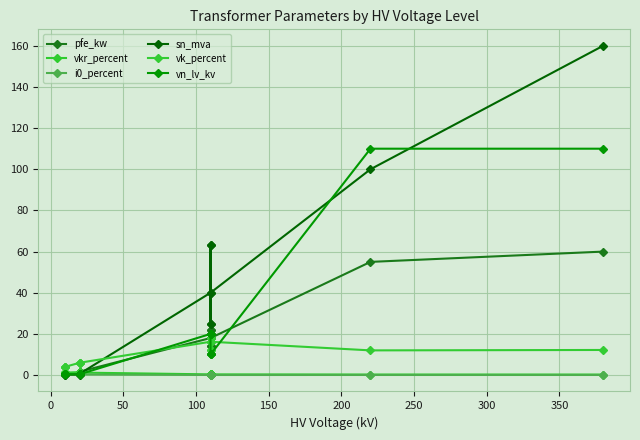

True or false: vn_lv_kv and vk_percent cross at least once.

True